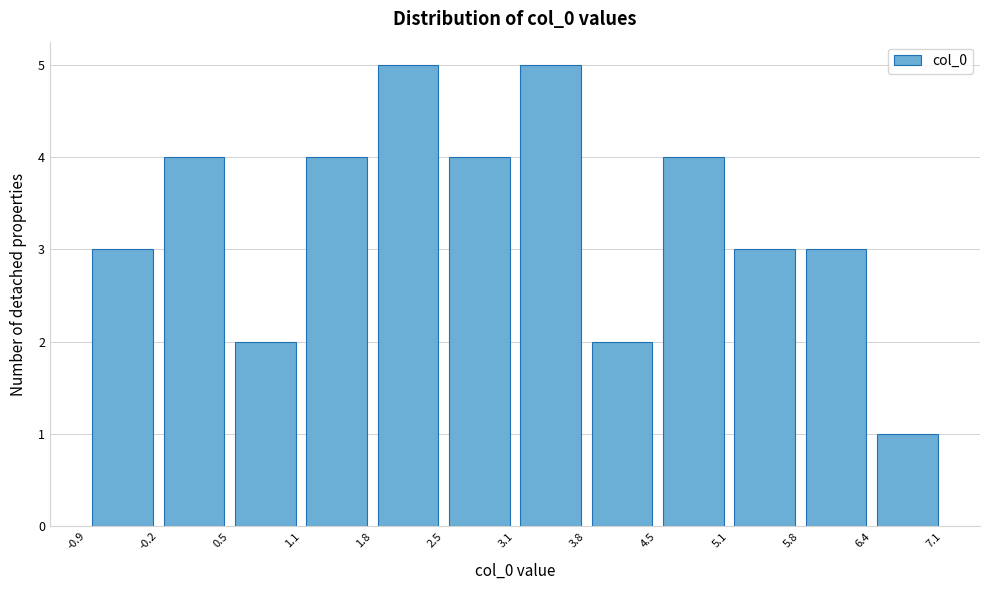

What is the height of the bar covering -0.9 to -0.2 on the x-axis? The values are not printed on the chart, so give them approximately, as read against the axis.

3